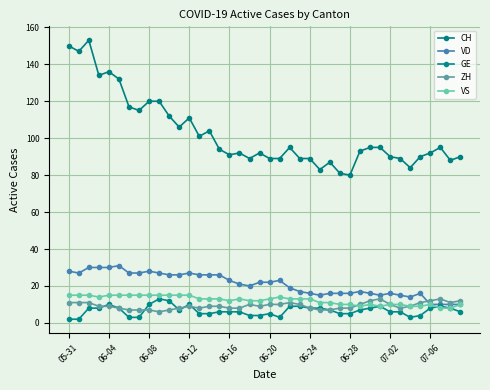

True or false: VD and VS intersect in this chart.

False